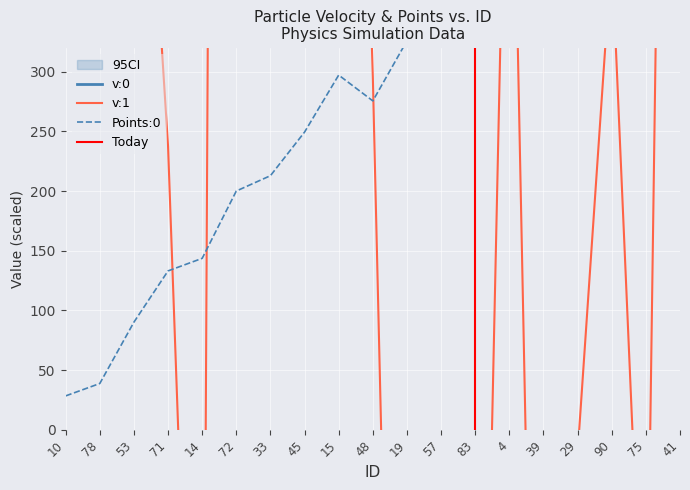

What position from the right is 83?

7